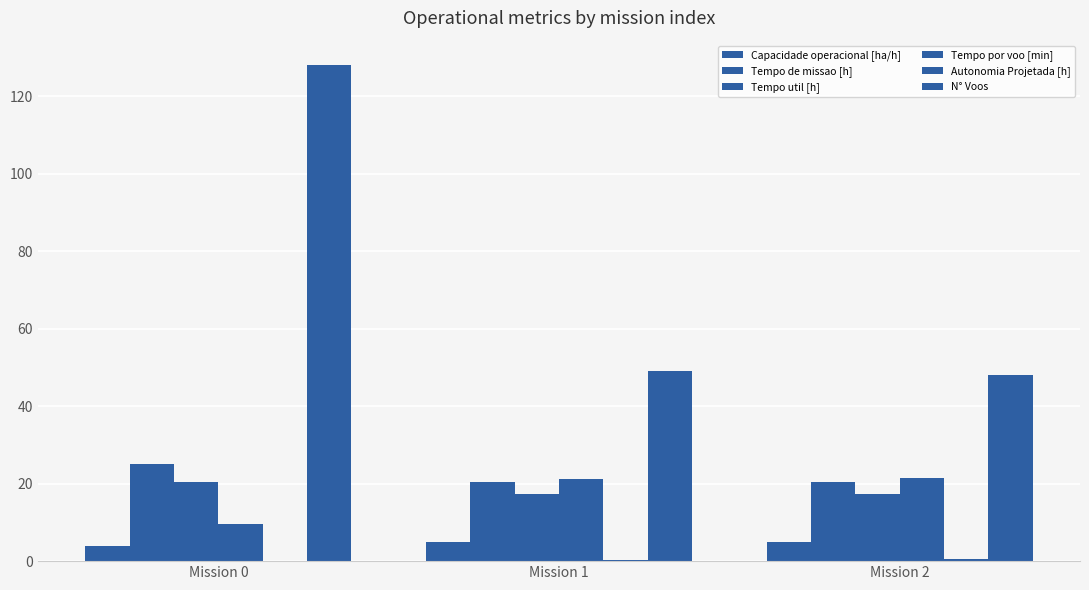

Count the number of data series in this chart.

6